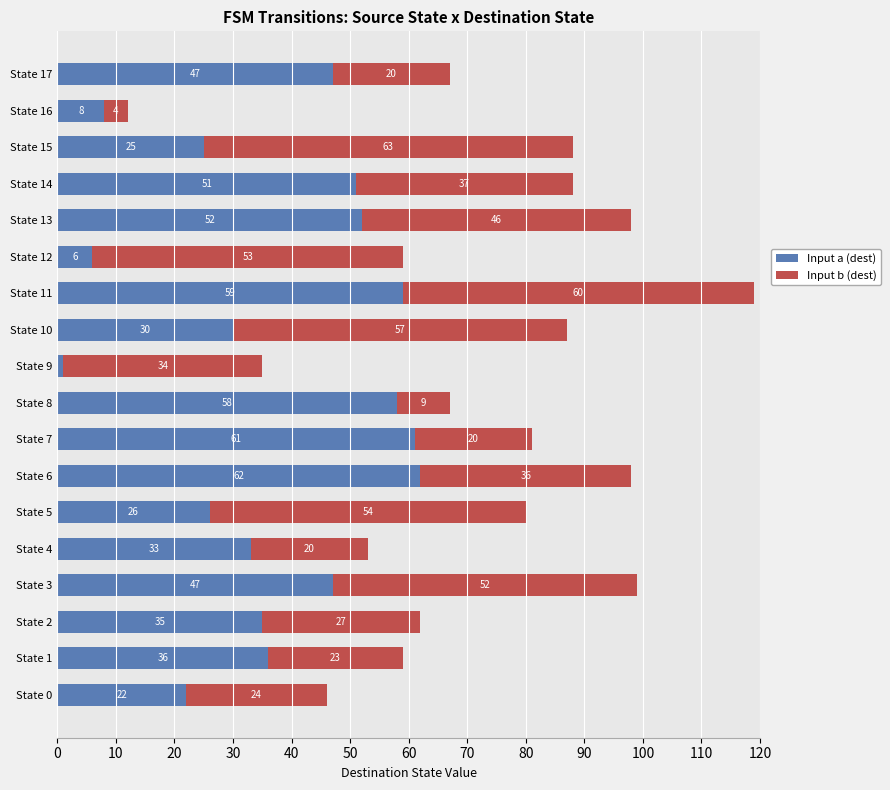

What is the difference between the second highest and second lowest values in the Input a (dest) series?

55